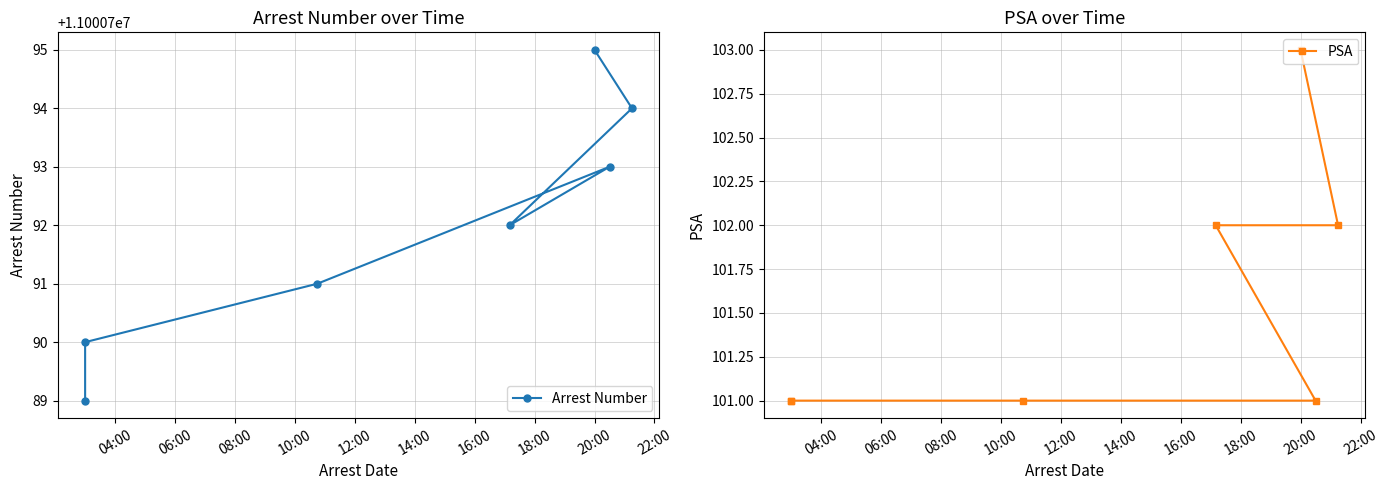

Reading left to right, list all the values displayed in this chart.

Arrest Number: 11000789	11000790	11000791	11000793	11000792	11000794	11000795
PSA: 101	101	101	101	102	102	103